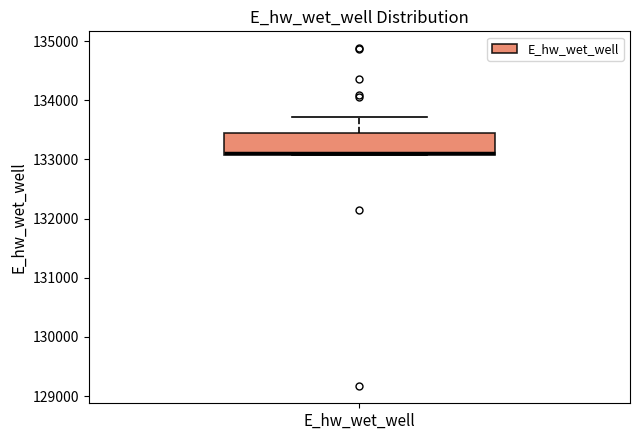

Read this box plot against the y-axis: the position of the median line, the range covered by the box, and the ends of both whiskers. The values are not printed on the chart, so give them approximately, as read against the axis.

median 133100 (drawn on the box's lower edge), box 133100 to 133400, whiskers 133100 to 133700